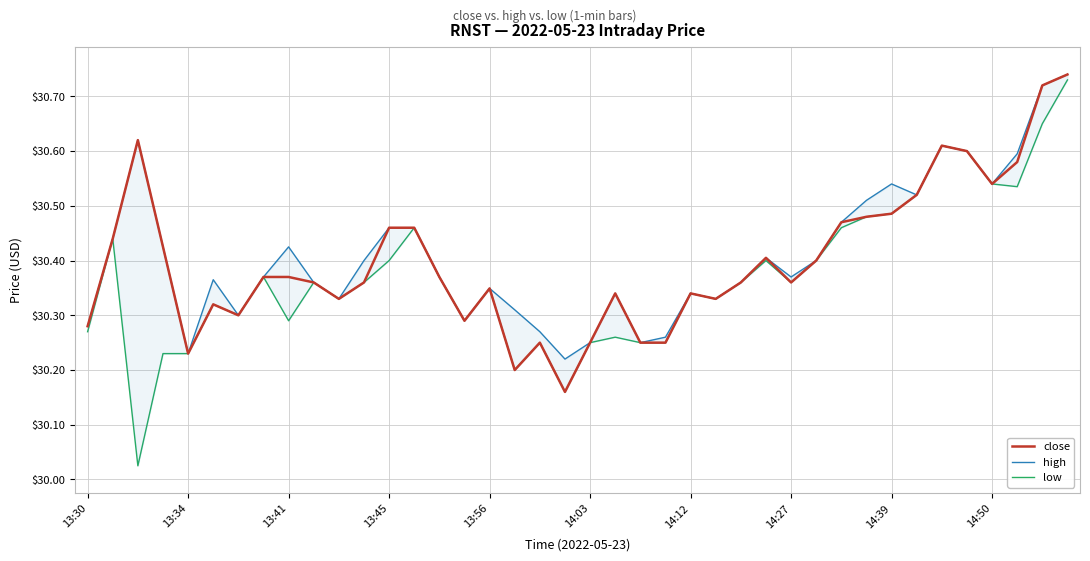

What is the value of the low point at the 34th from the left?

30.5